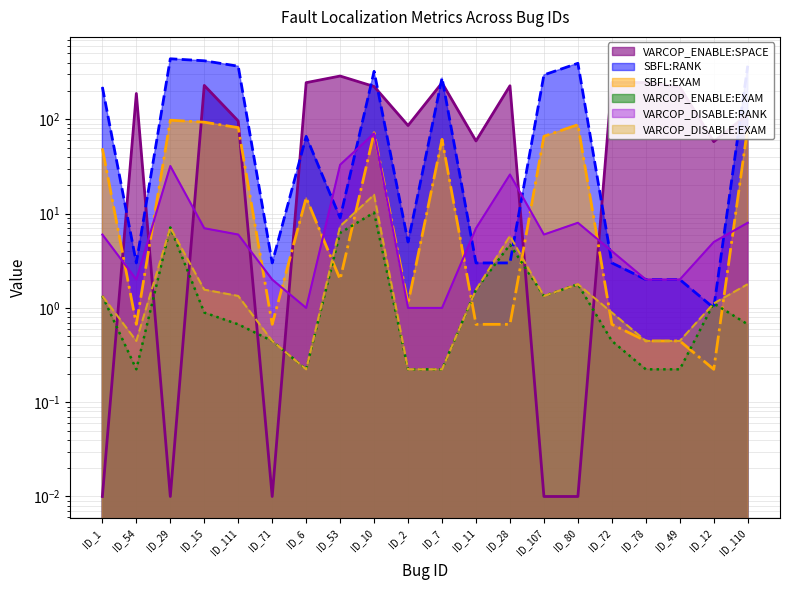

Is it true that SBFL:EXAM equals 61.4 at ID_7?

True